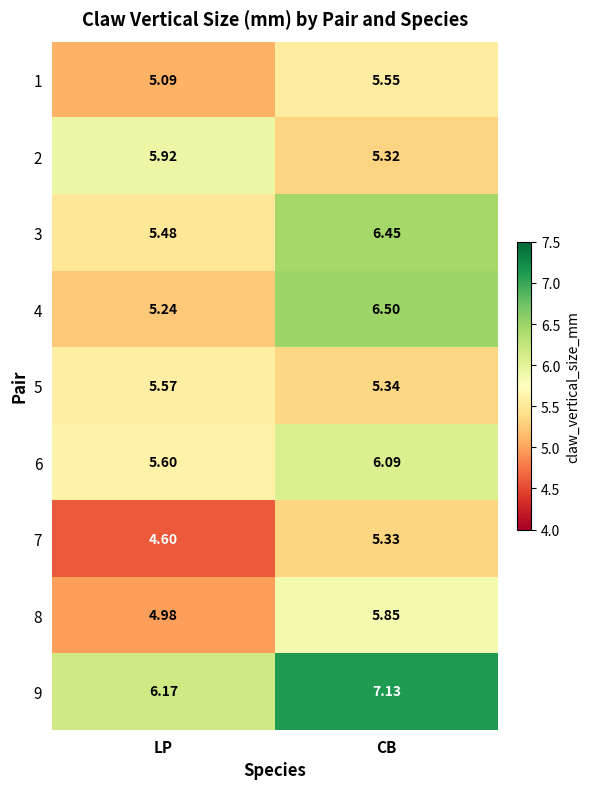

Which category has the lowest value across all series?

LP